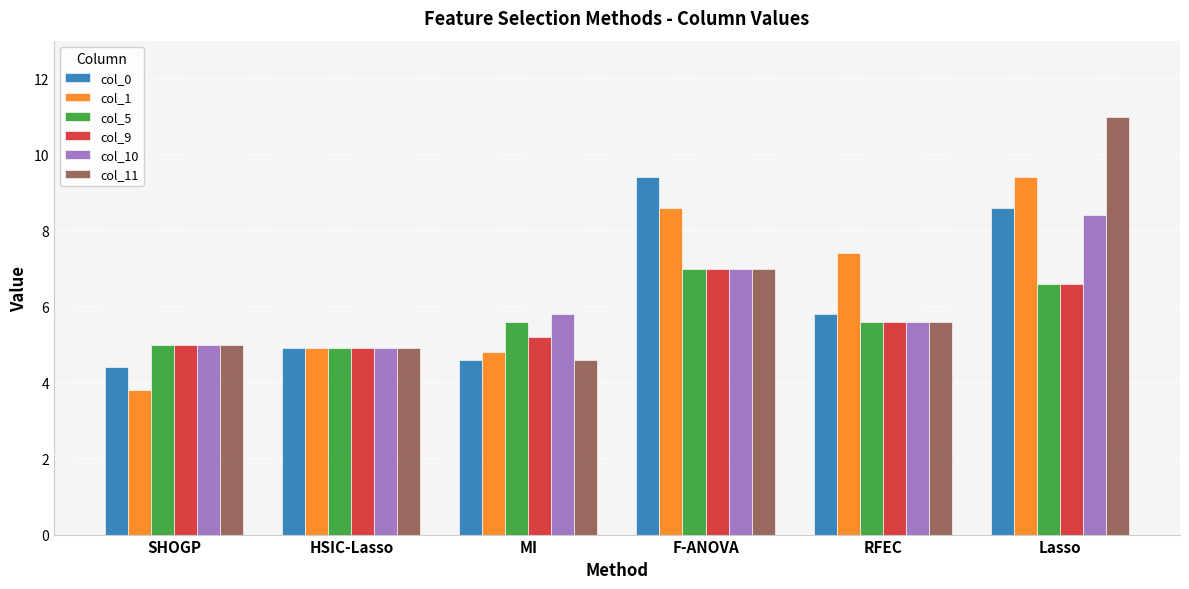

What is the value of the col_5 bar at the 3rd from the left?

5.6